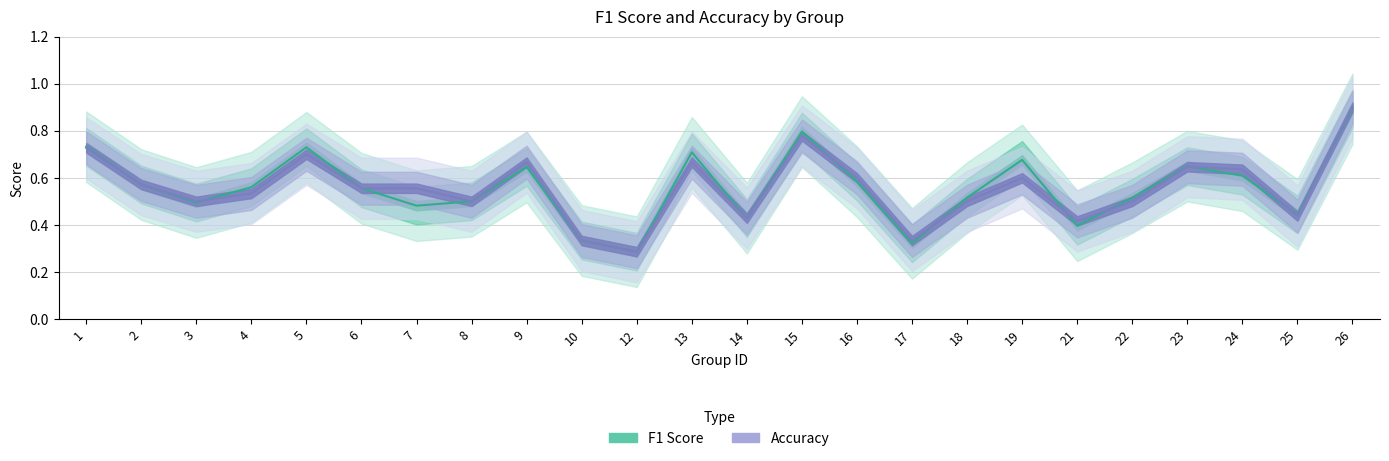

At which category does f1 reach its first local valley?

3